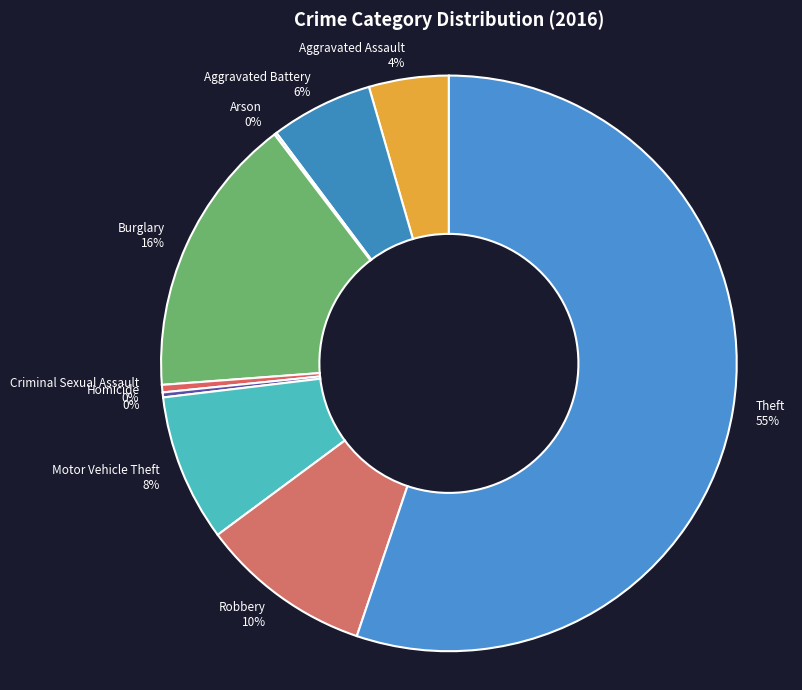

To the nearest percent, what is the average slice percentage?

11%